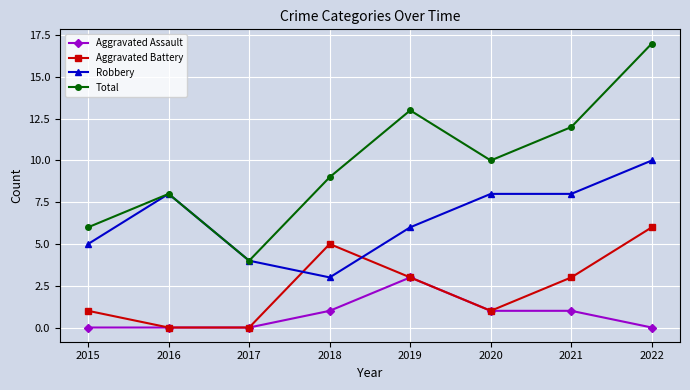

Is it true that Total equals 24 at 2022?

False